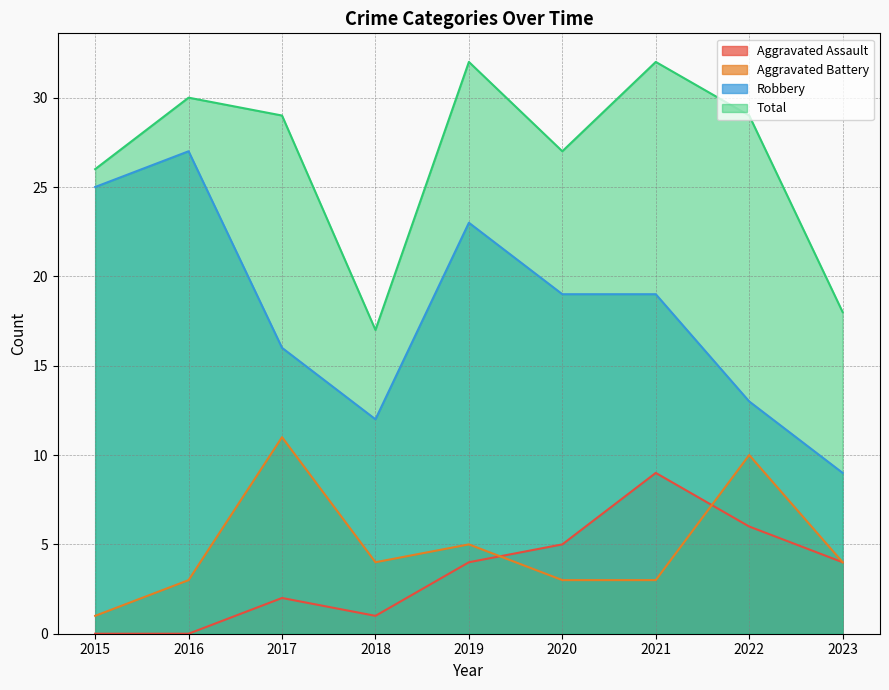

Which category has the highest value in the Aggravated Assault series?

2021